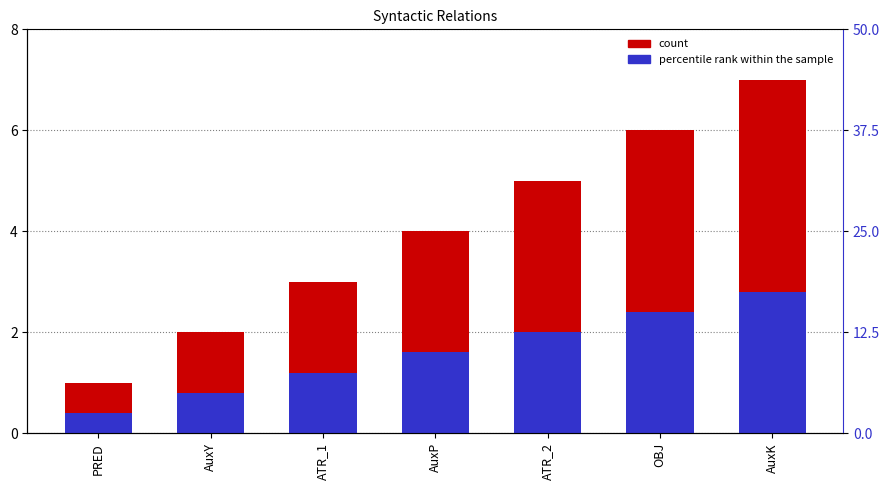

What is the label of the 5th bar from the right?

ATR_1